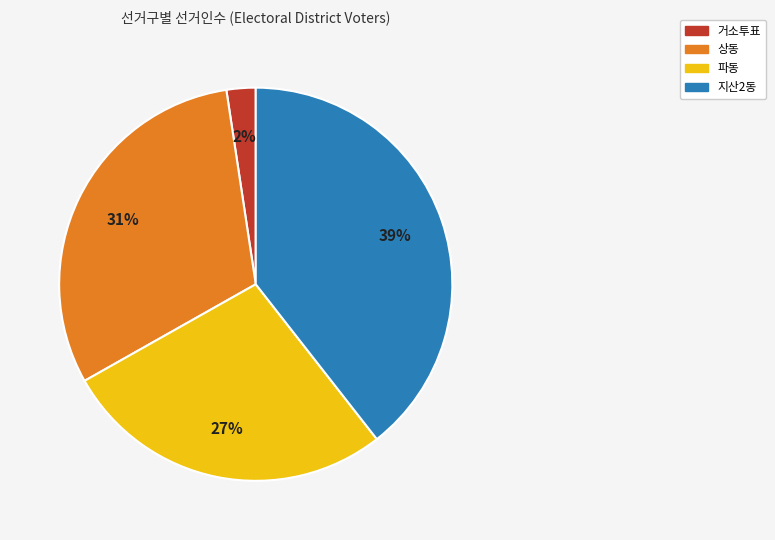

To the nearest percent, what is the difference between the largest and smallest slice percentages?

37%